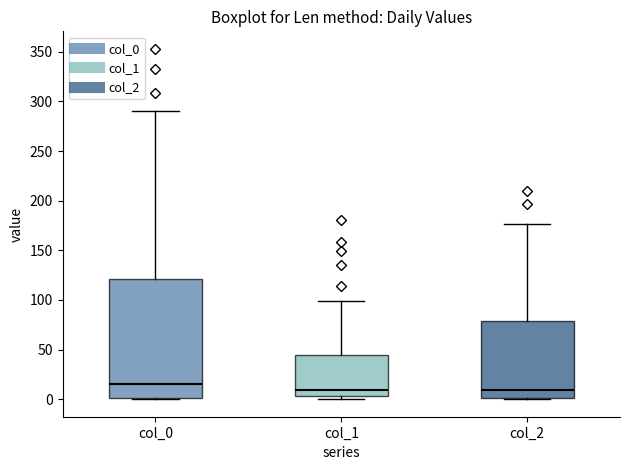

Reading left to right, read every box against the y-axis: the position of its median line, the range the box covers, and the ends of its whiskers. The values are not printed on the chart, so give them approximately, as read against the axis.

col_0: median 15, box 0 to 120, whiskers 0 to 290
col_1: median 10, box 5 to 45, whiskers 0 to 100
col_2: median 10, box 0 to 80, whiskers 0 to 175